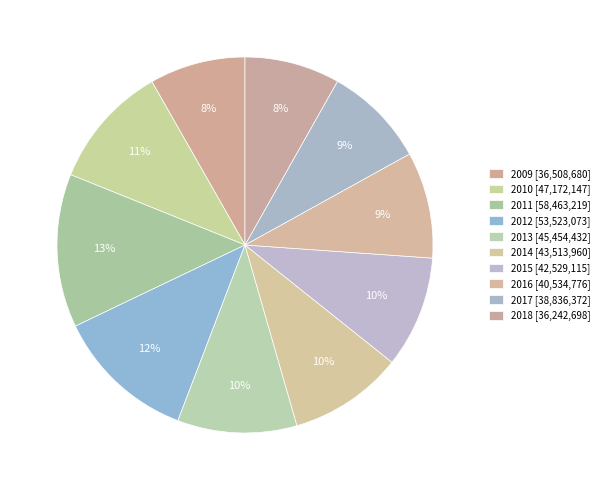

How many slices are in this pie chart?

10